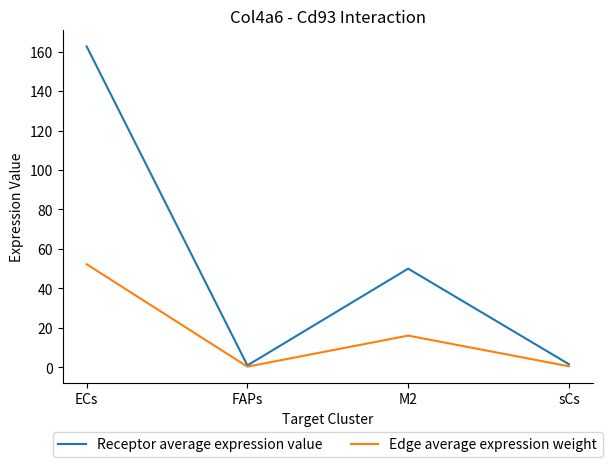

At how many categories does at least one series exceed 100?

1